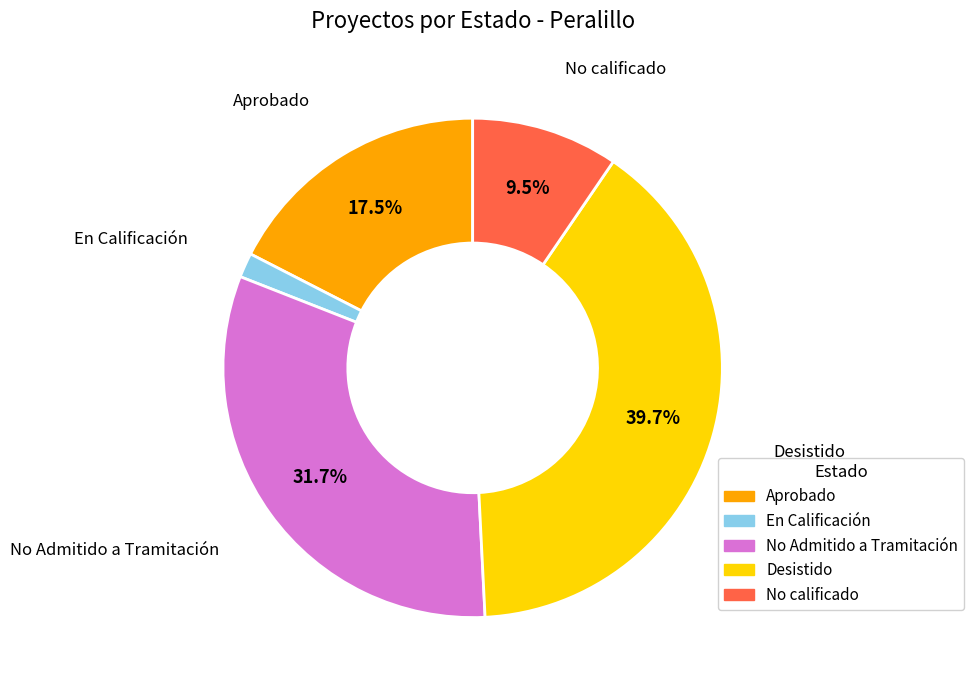

How many slices are in this pie chart?

5